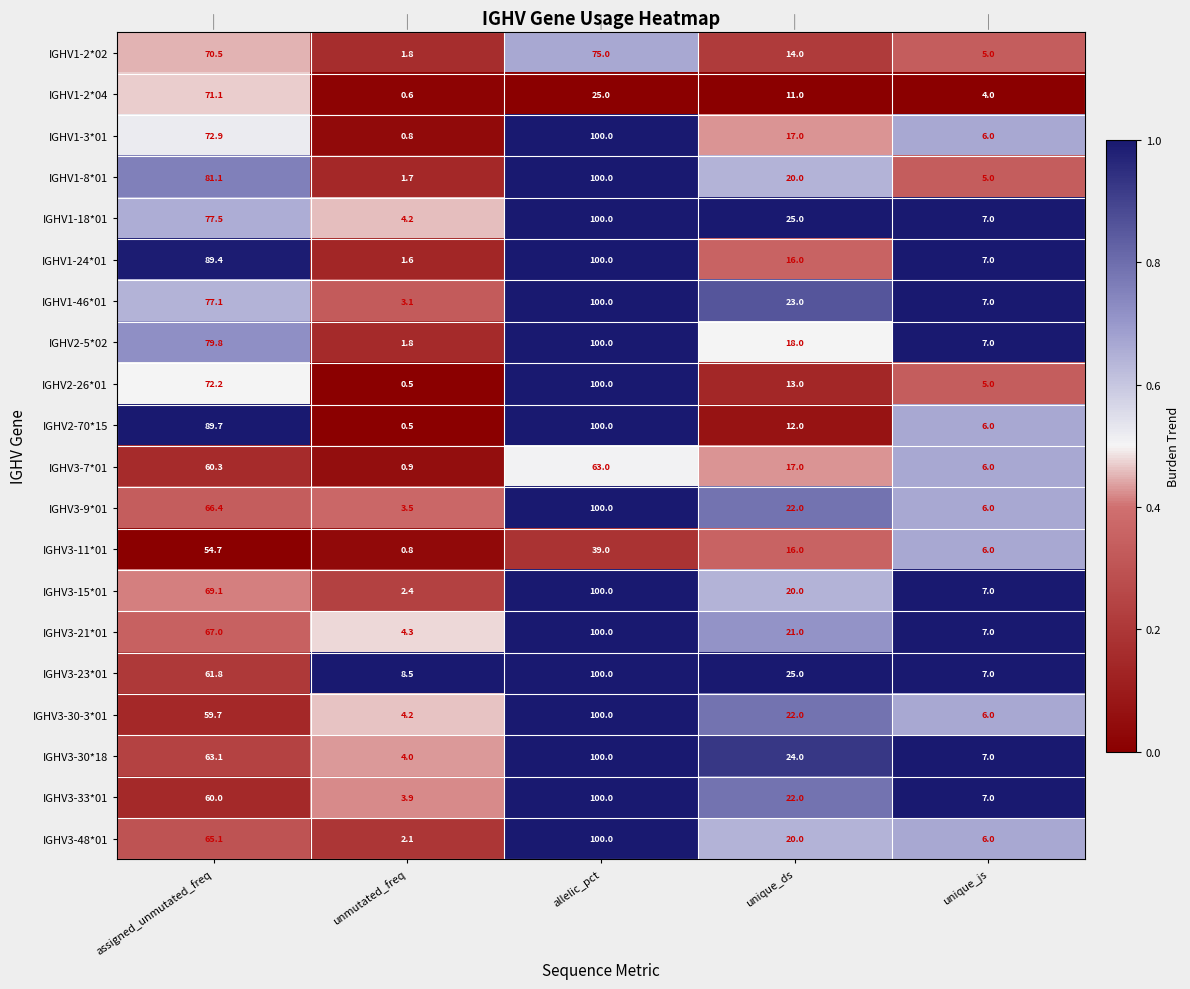

What is the approximate value of IGHV2-5*02 at allelic_pct?

100.0